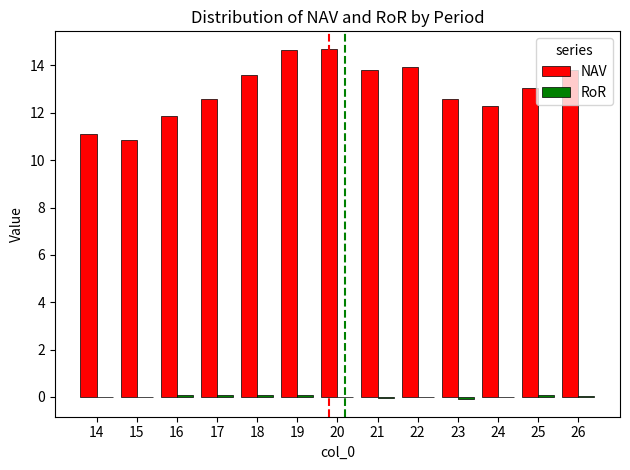

Which series changed the most between 20 and 24?

NAV